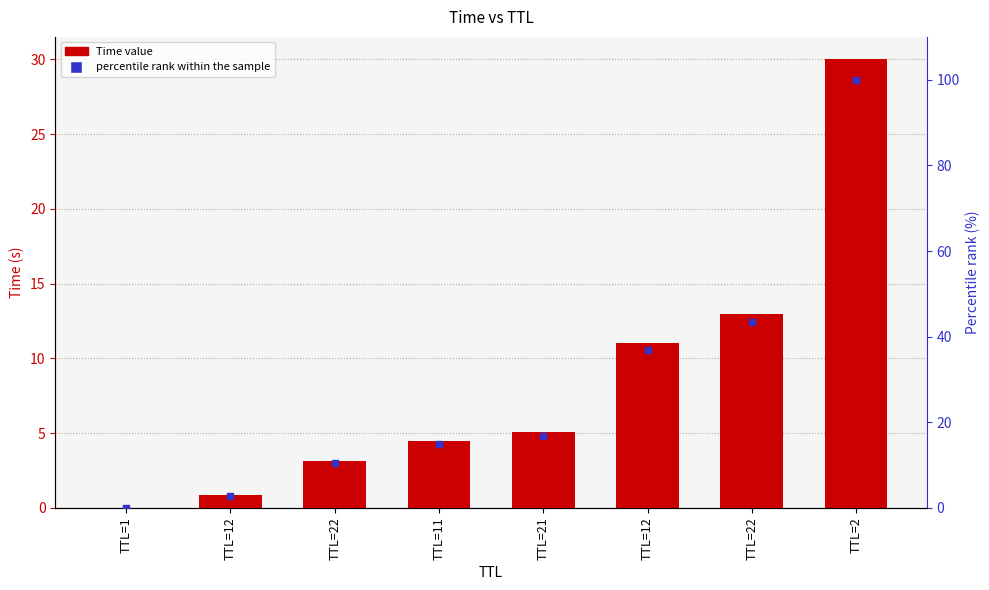

At how many categories does at least one series exceed 84?

1